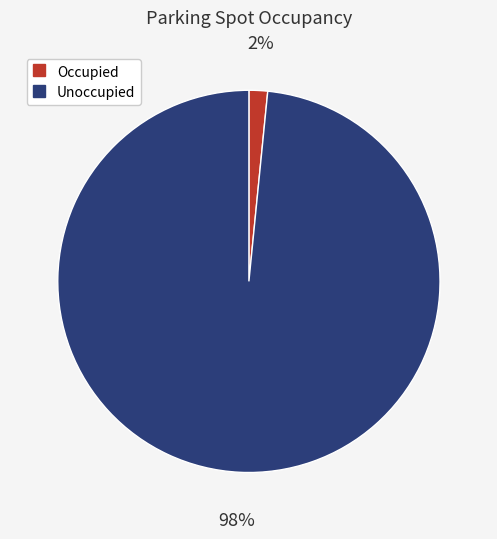

Does any single category account for the majority?

Yes